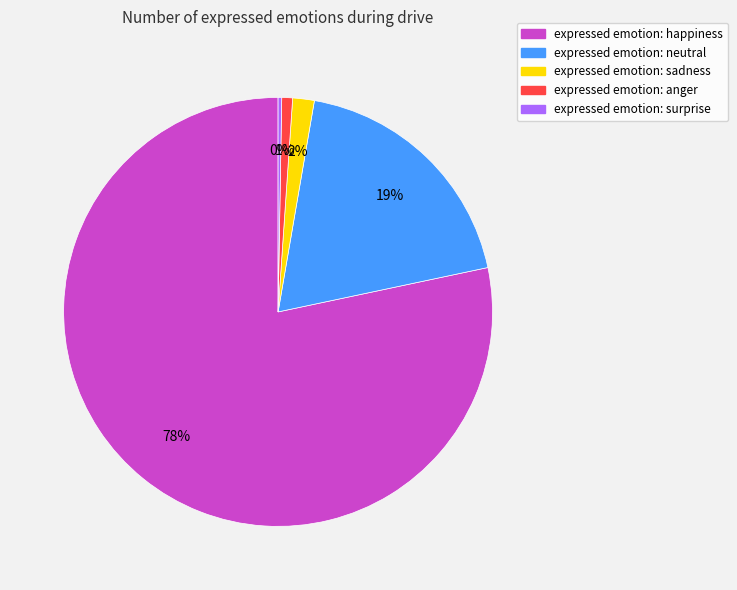

To the nearest percent, what is the average slice percentage?

20%